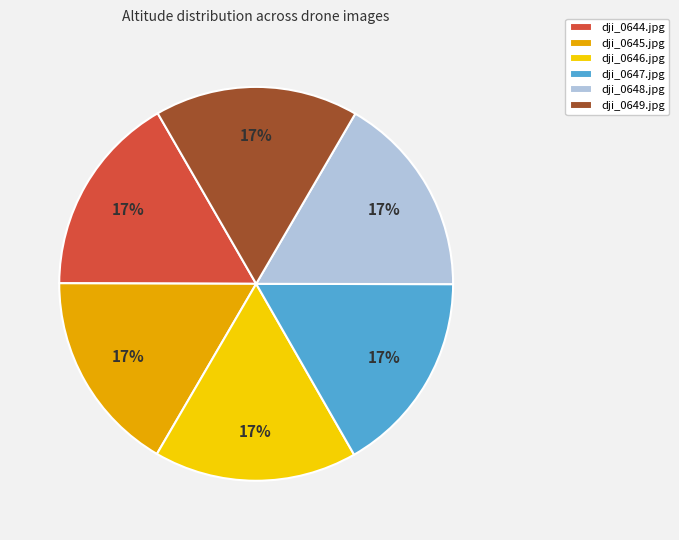

Combined, do dji_0644.jpg and dji_0646.jpg account for over 50%?

No